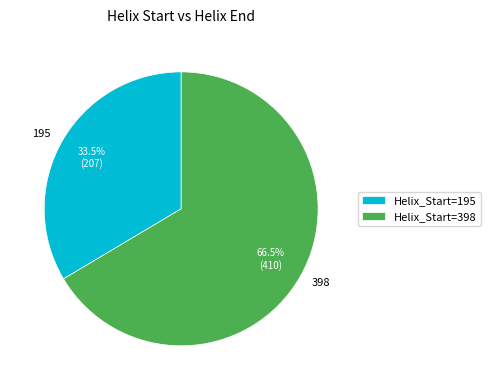

Approximately how many times larger is the value at 195 compared to 398?

0.5